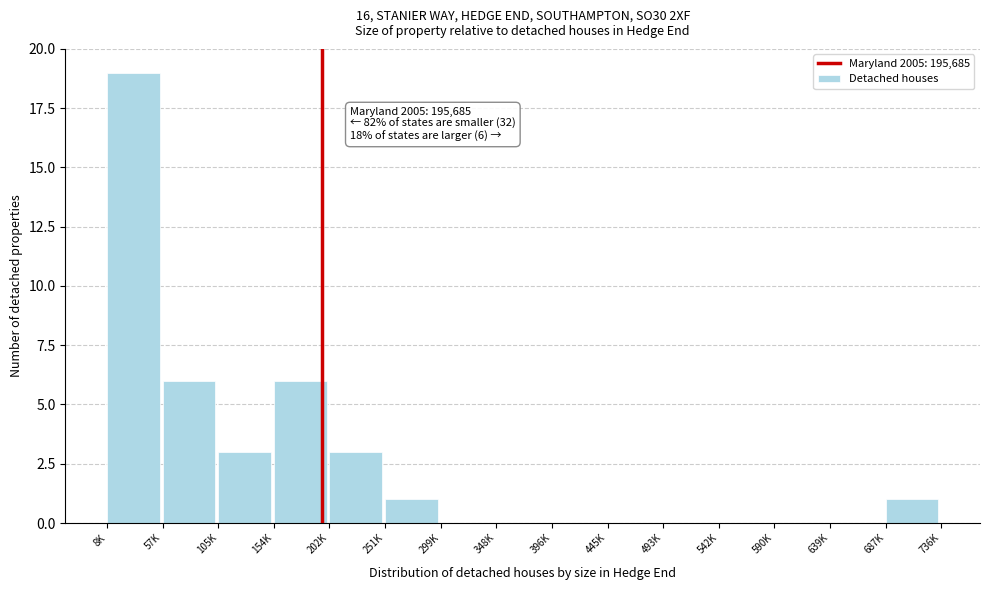

Reading right to left, what are all the values shown in this chart?

687K=1	639K=0	590K=0	542K=0	493K=0	445K=0	396K=0	348K=0	299K=0	251K=1	202K=3	154K=6	105K=3	57K=6	8K=19